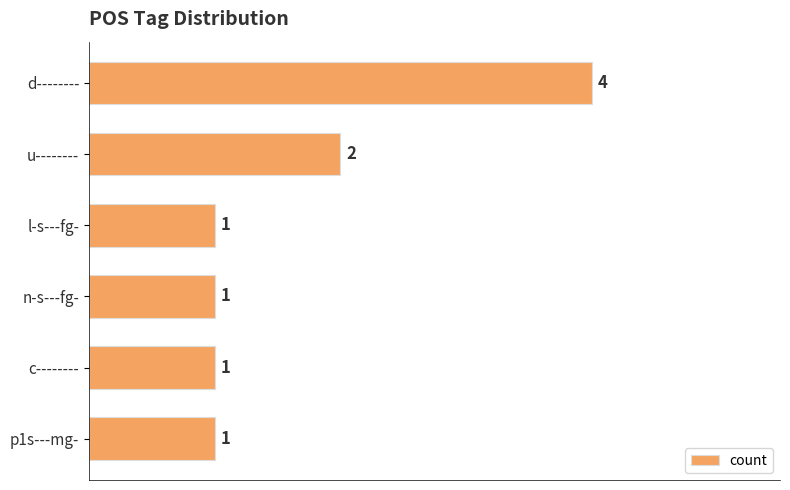

How many bars are there in total?

6